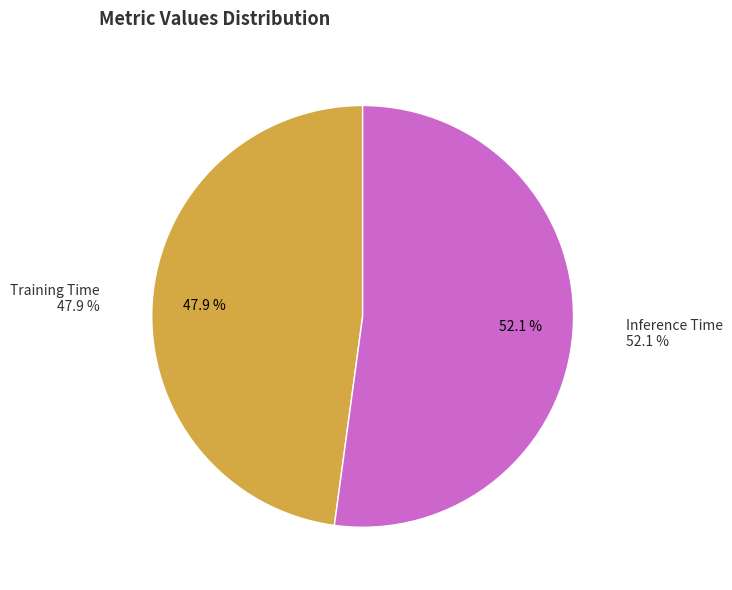

Count the number of slices in the pie.

5